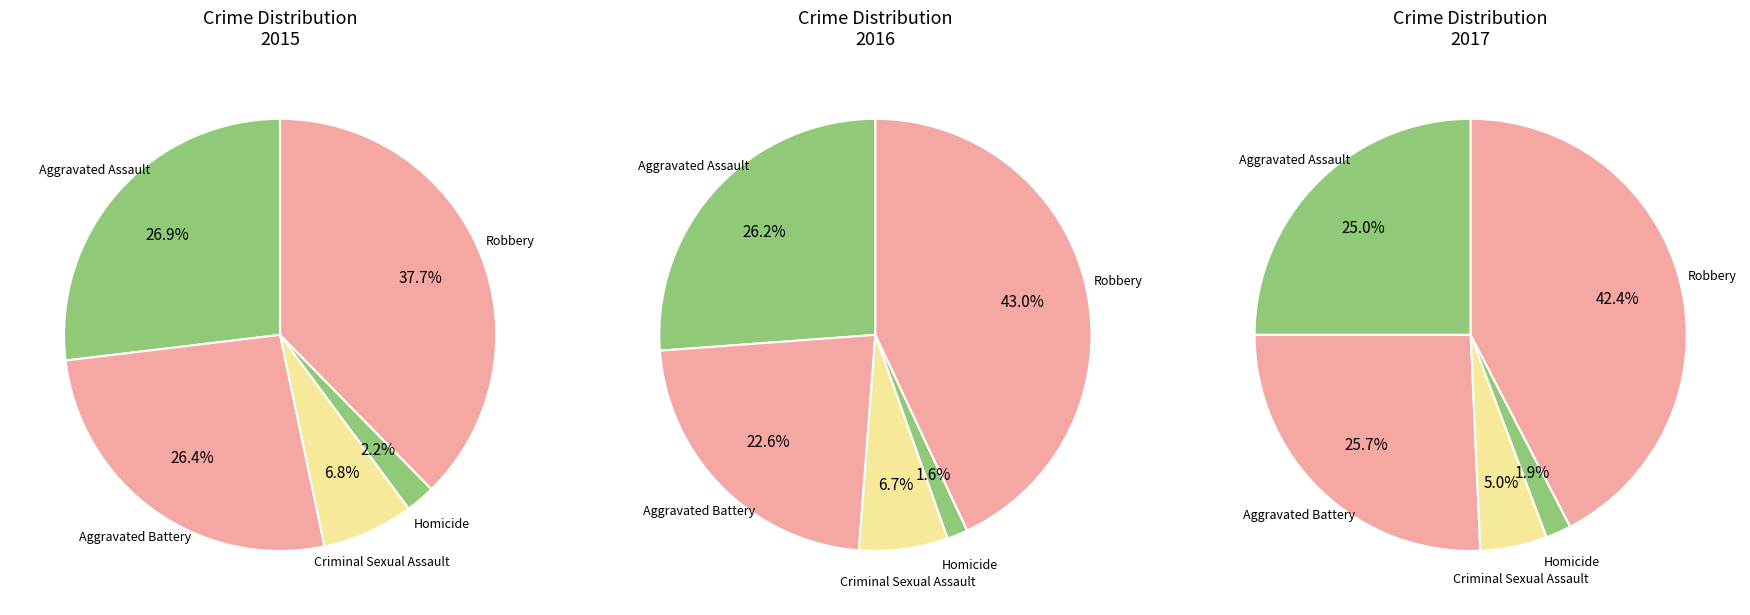

To the nearest percent, what percentage of the pie is Aggravated Battery?

26%